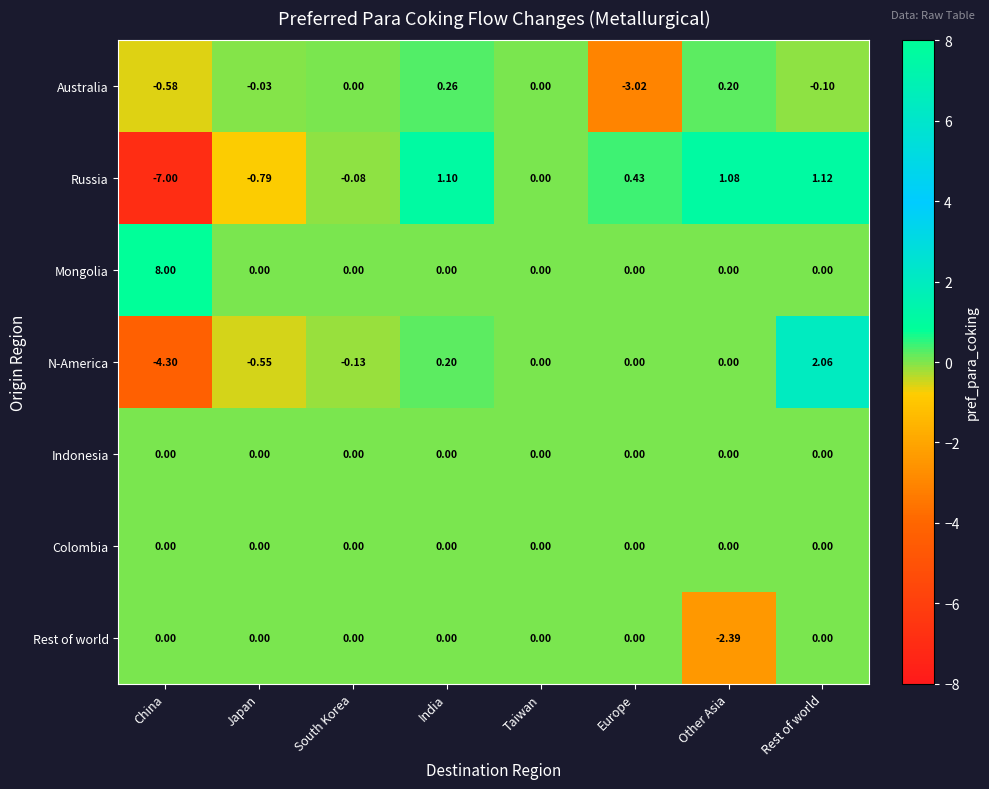

Which series changed the most between Europe and Other Asia?

Australia